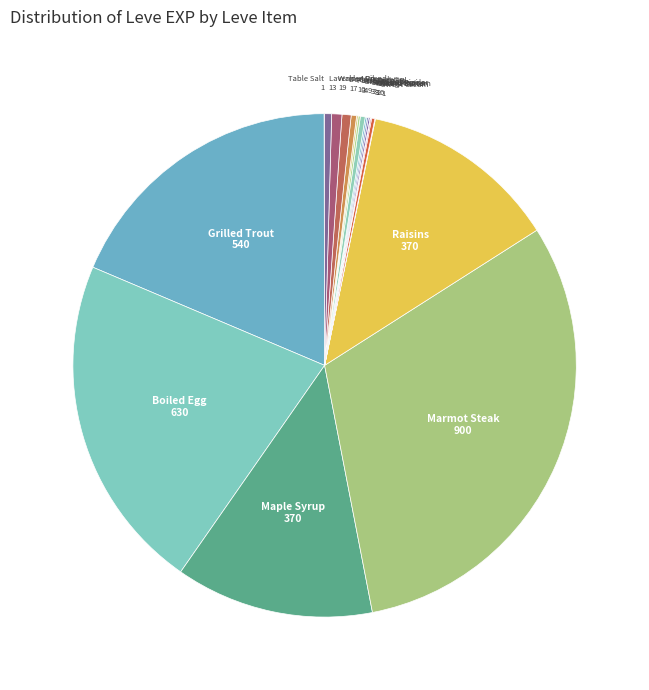

What is the smallest slice in the pie chart?

Table Salt